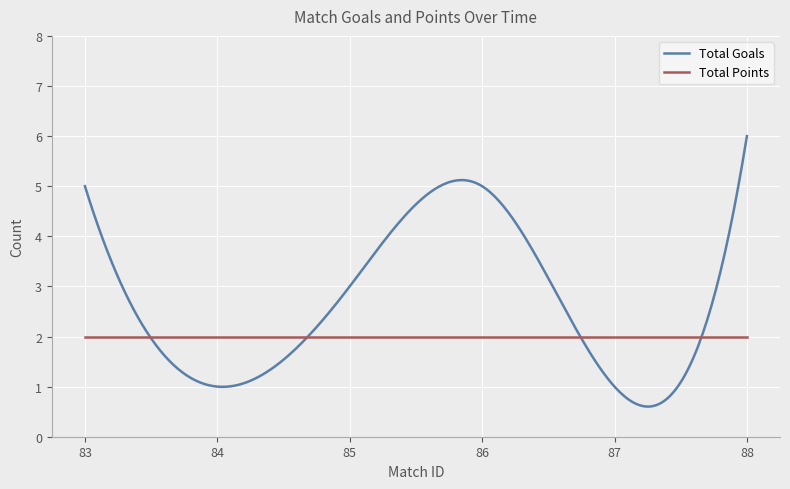

List the series in order of their peak value, lowest first.

Total Points, Total Goals